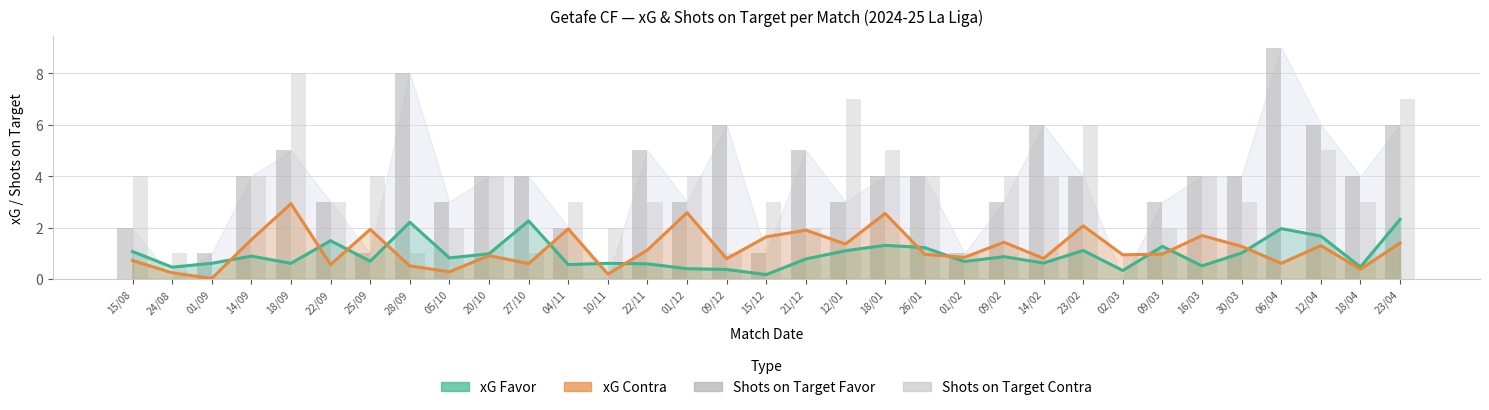

Which series has the largest range (max minus min)?

xG Contra